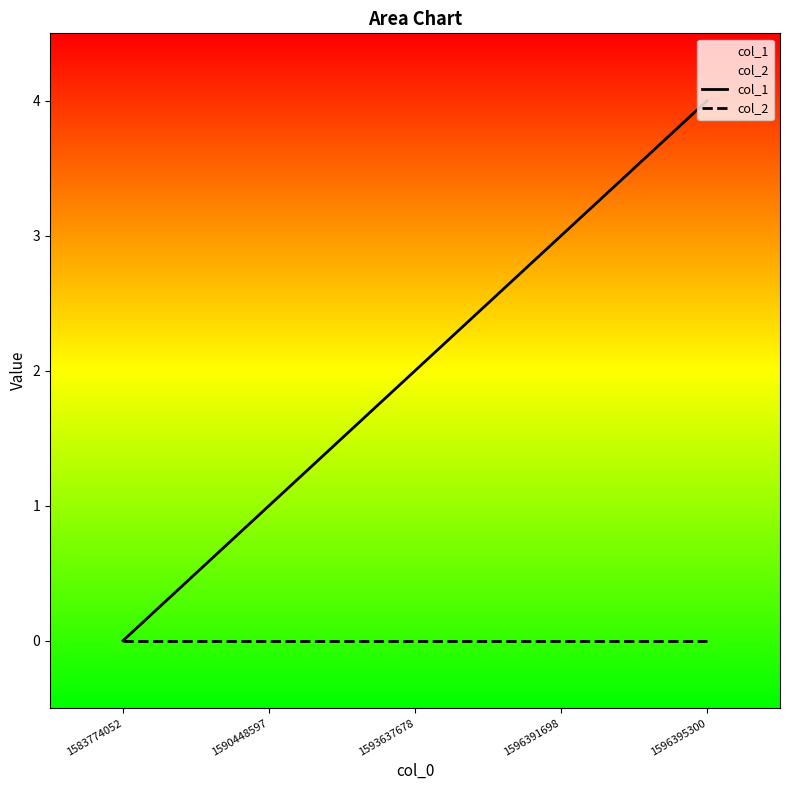

Is the value of col_2 at 1583774052 greater than the value of col_1 at 1596395300?

No